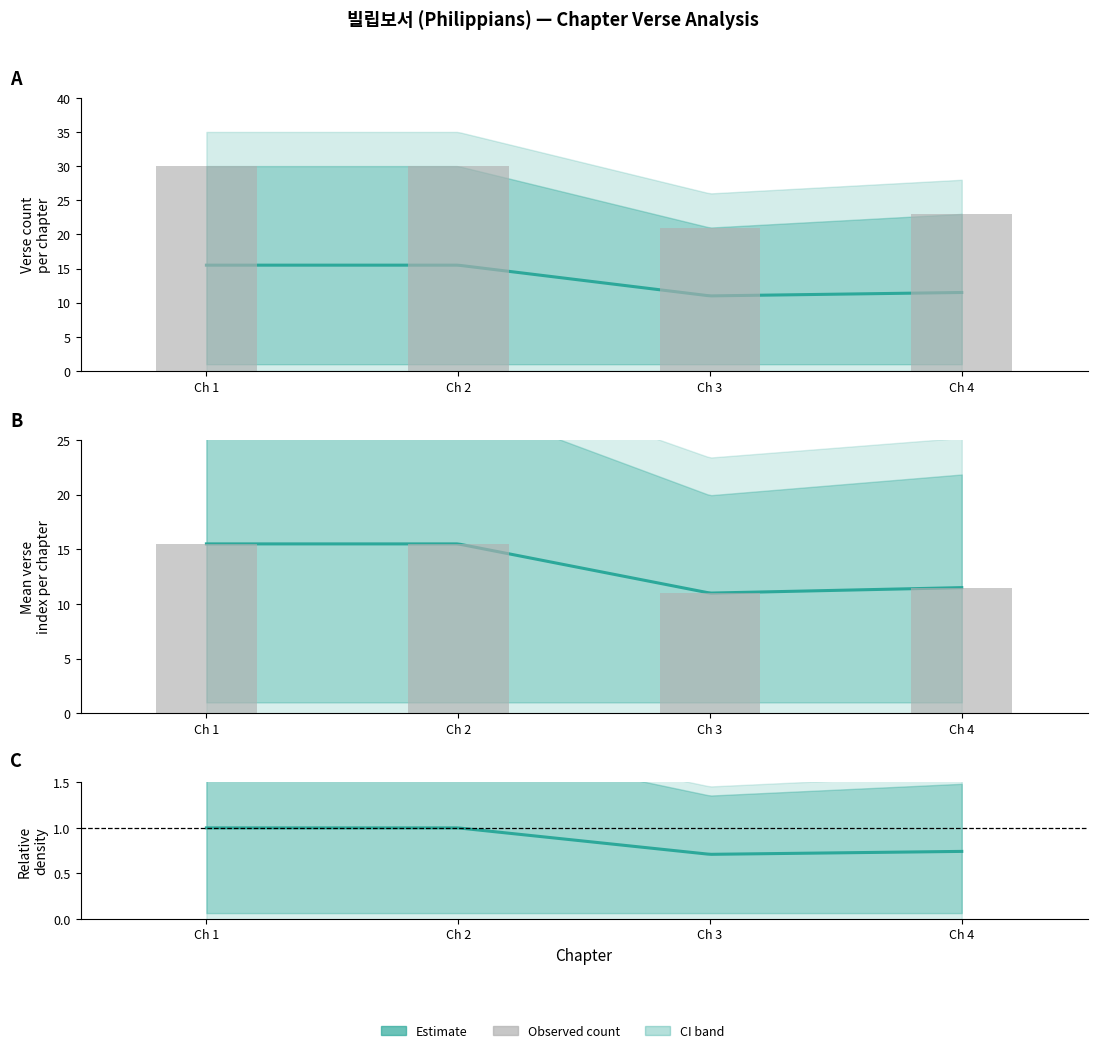

What is the spread (max minus min) of values at Ch 2?

14.5